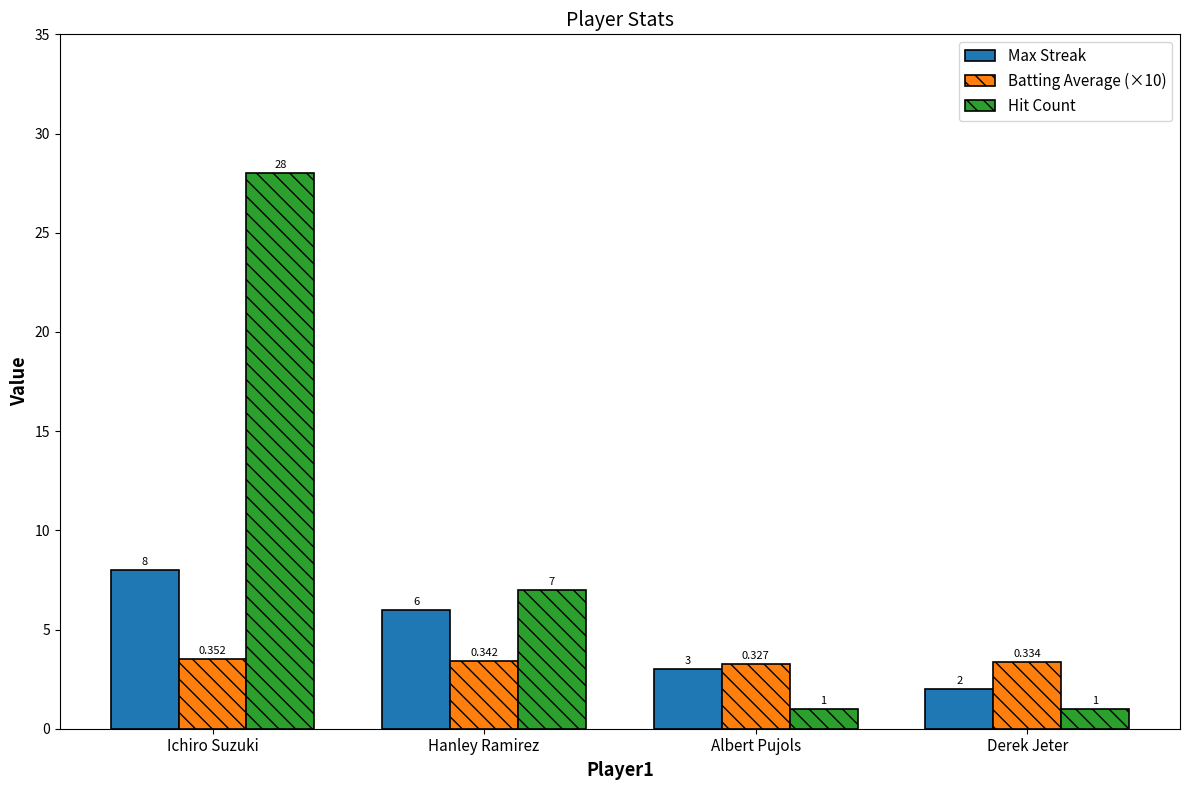

True or false: Max Streak has a value of 1.3 at Albert Pujols.

False